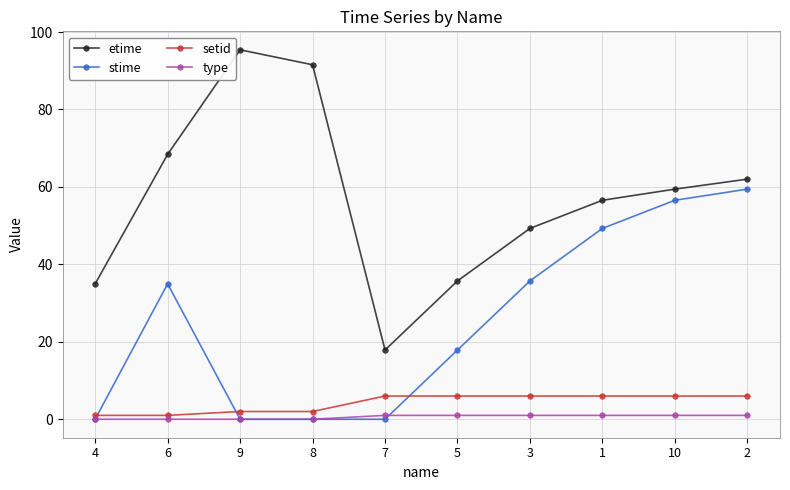

Which series has the largest total across all categories?

etime